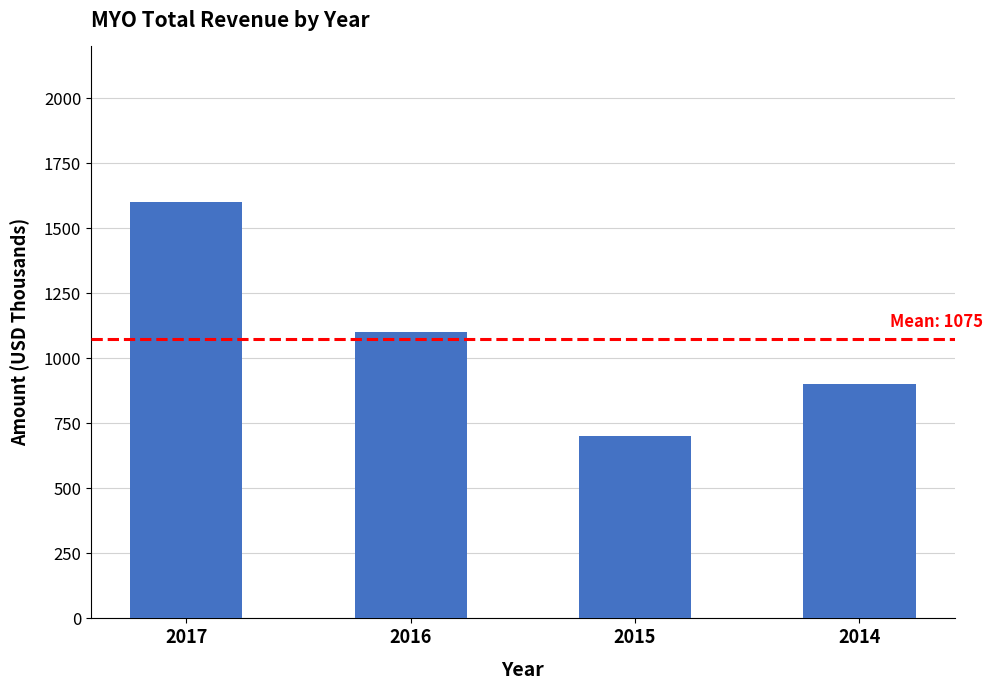

What is the greatest value displayed?

1600